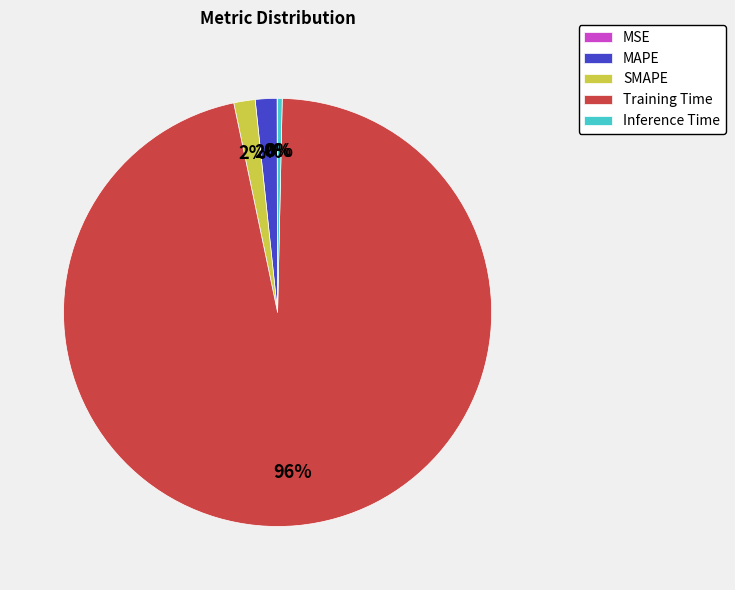

Which category has the biggest portion of the pie?

Training Time